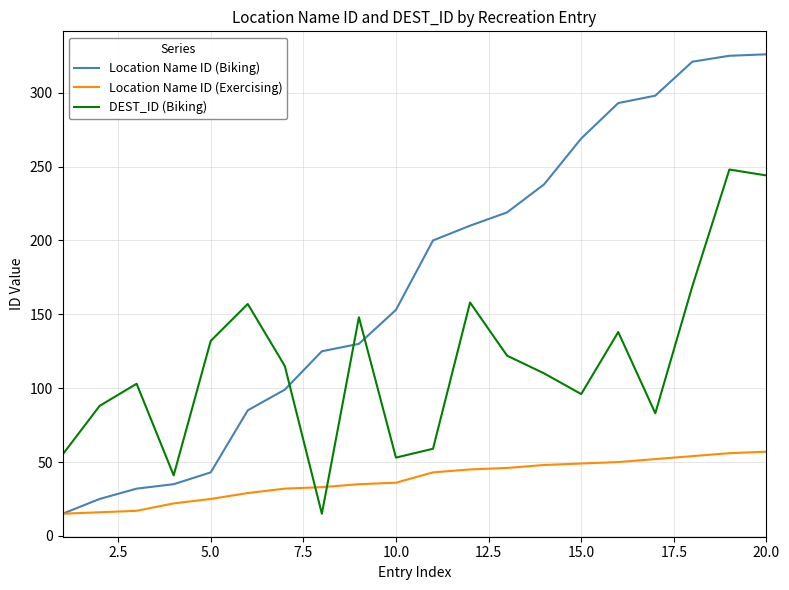

Which series has the largest total across all categories?

Location Name ID (Biking)